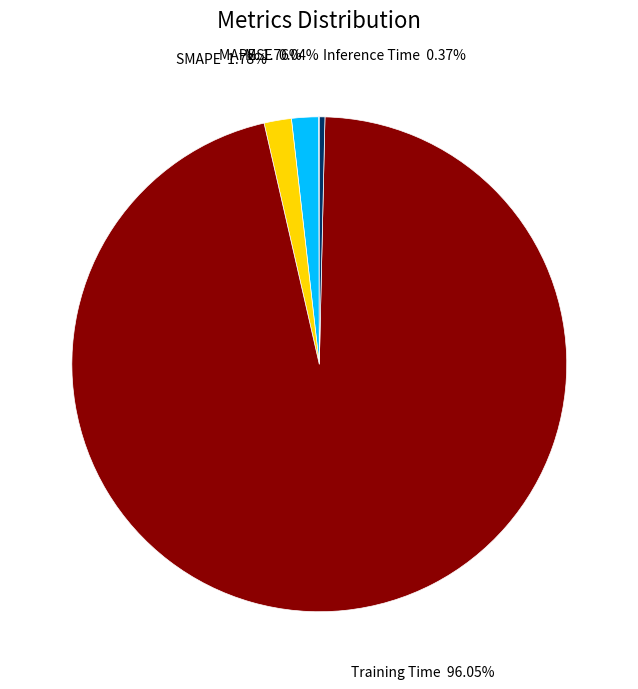

What percentage do MAPE and SMAPE together represent?

3.5%